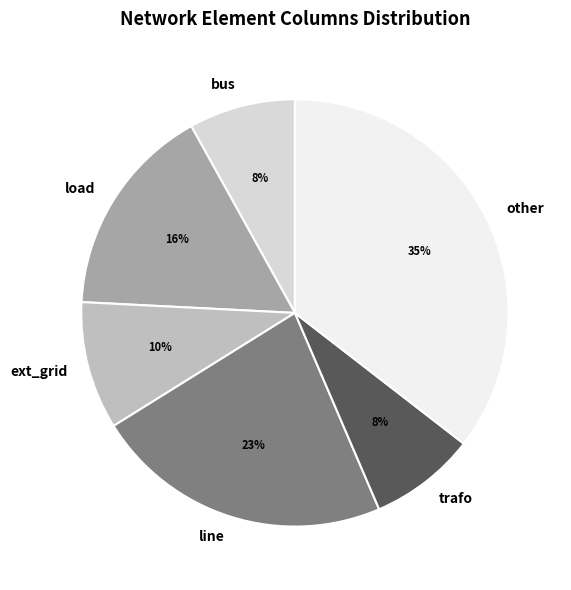

Does ext_grid account for over 50% of the chart?

No